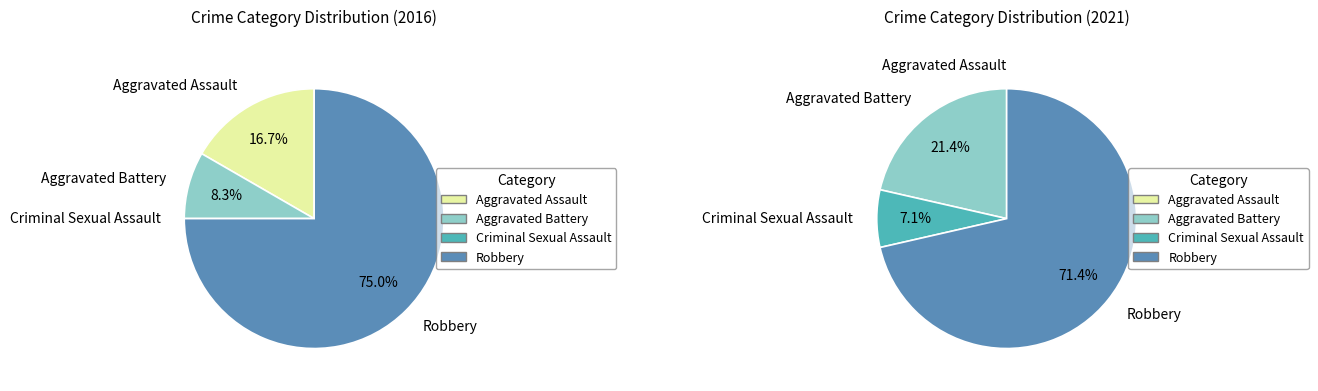

What percentage is the values_2021 slice, to the nearest percent?

21%